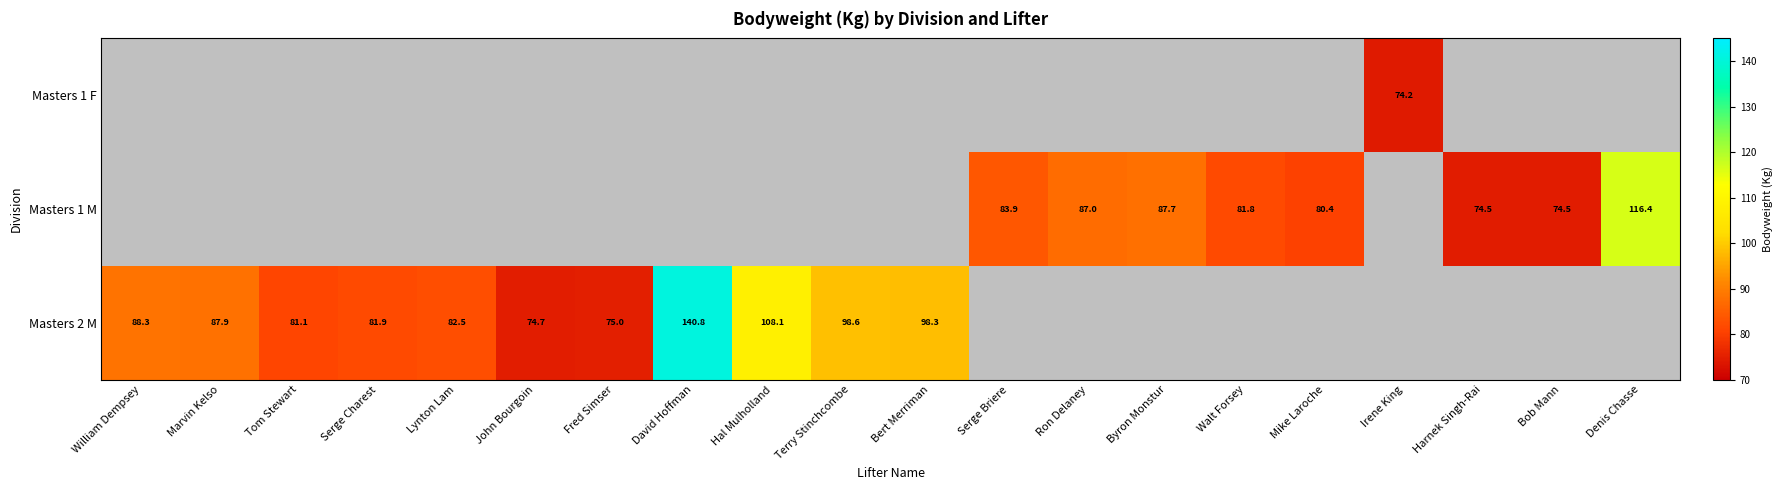

True or false: Masters 1 M has a value of 180.8 at Denis Chasse.

False